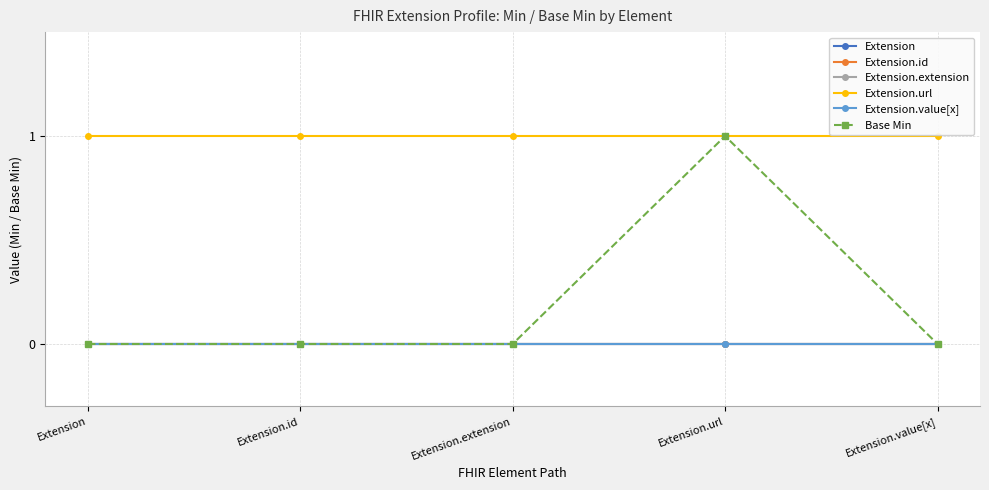

True or false: Extension has a value of 0 at Extension.extension.

True